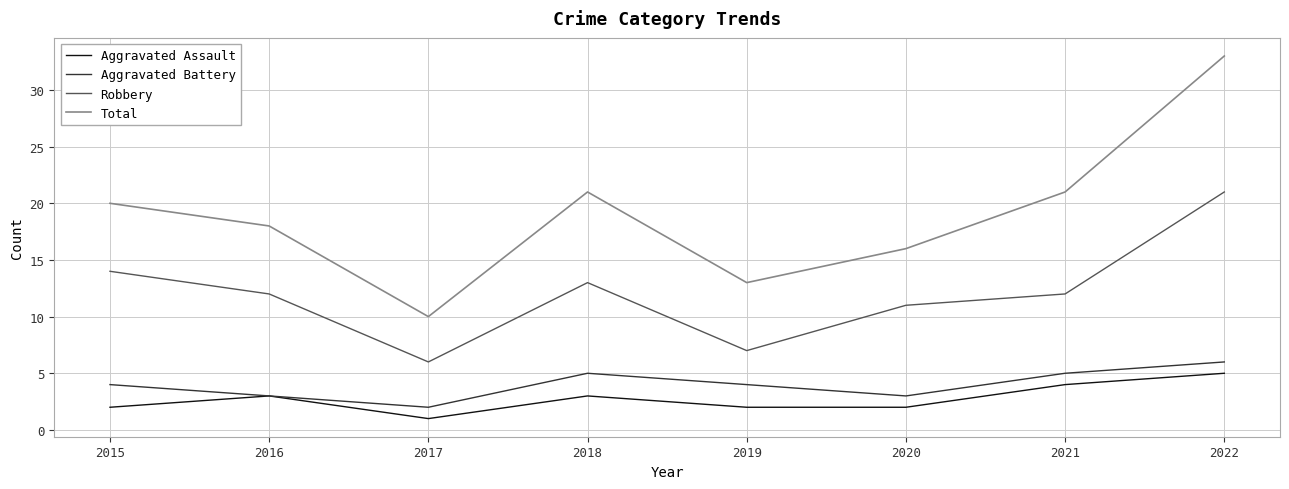

What is the spread (max minus min) of values at 2021?

17